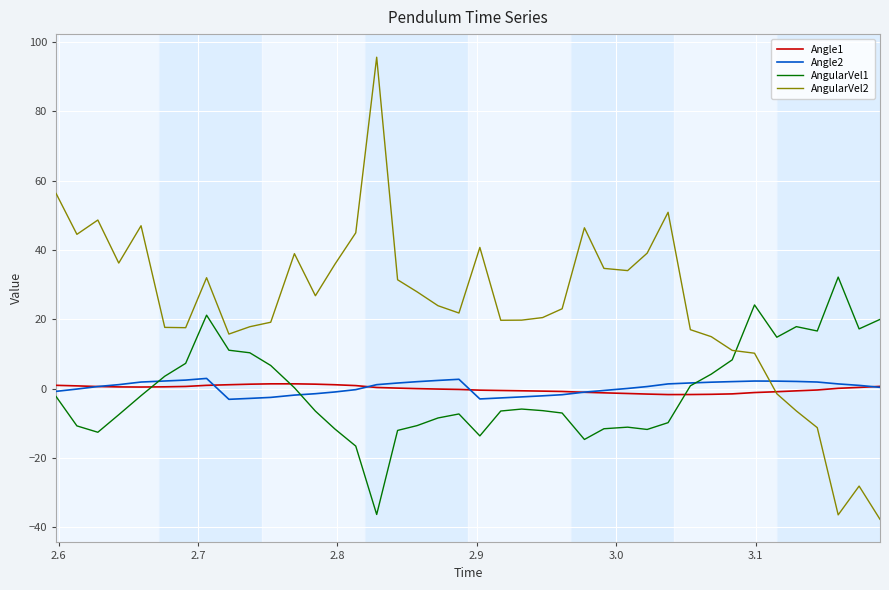

True or false: AngularVel2 and Angle2 intersect in this chart.

True